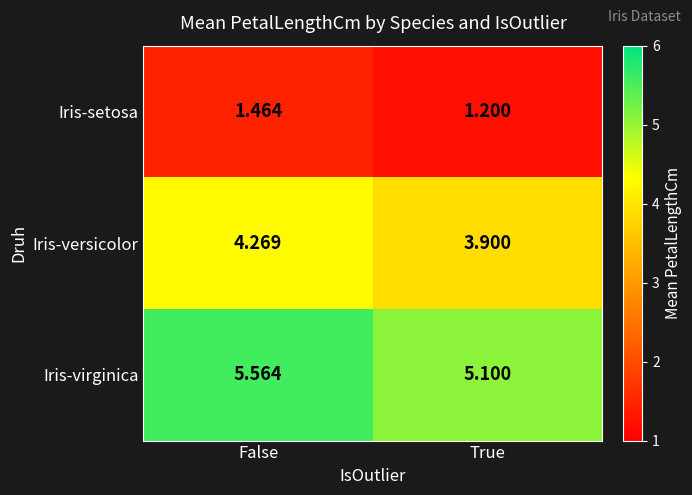

List the series in order of their peak value, lowest first.

Iris-setosa, Iris-versicolor, Iris-virginica